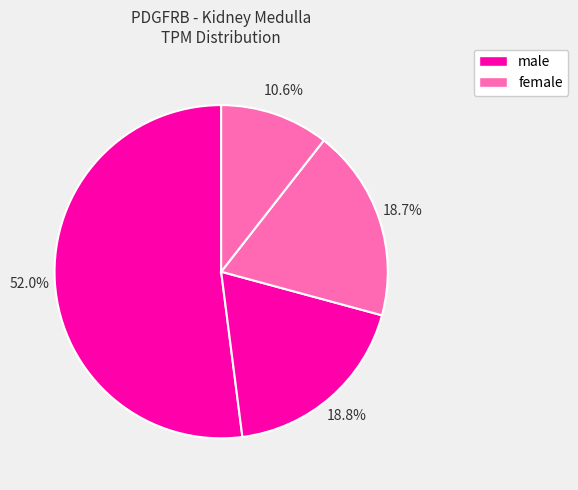

Count the number of slices in the pie.

4